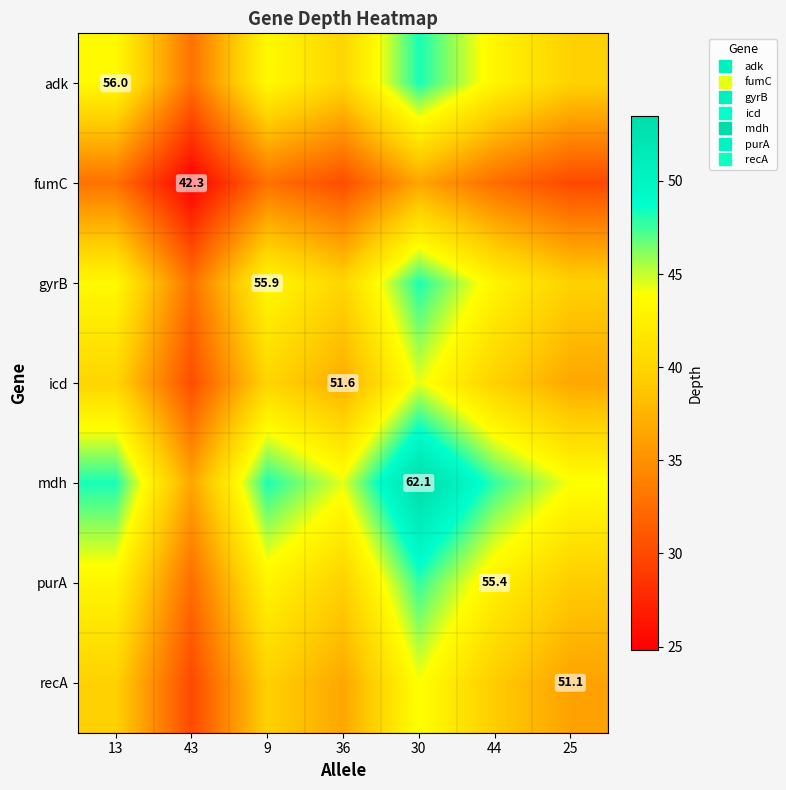

What is the minimum value shown in the chart?

24.8